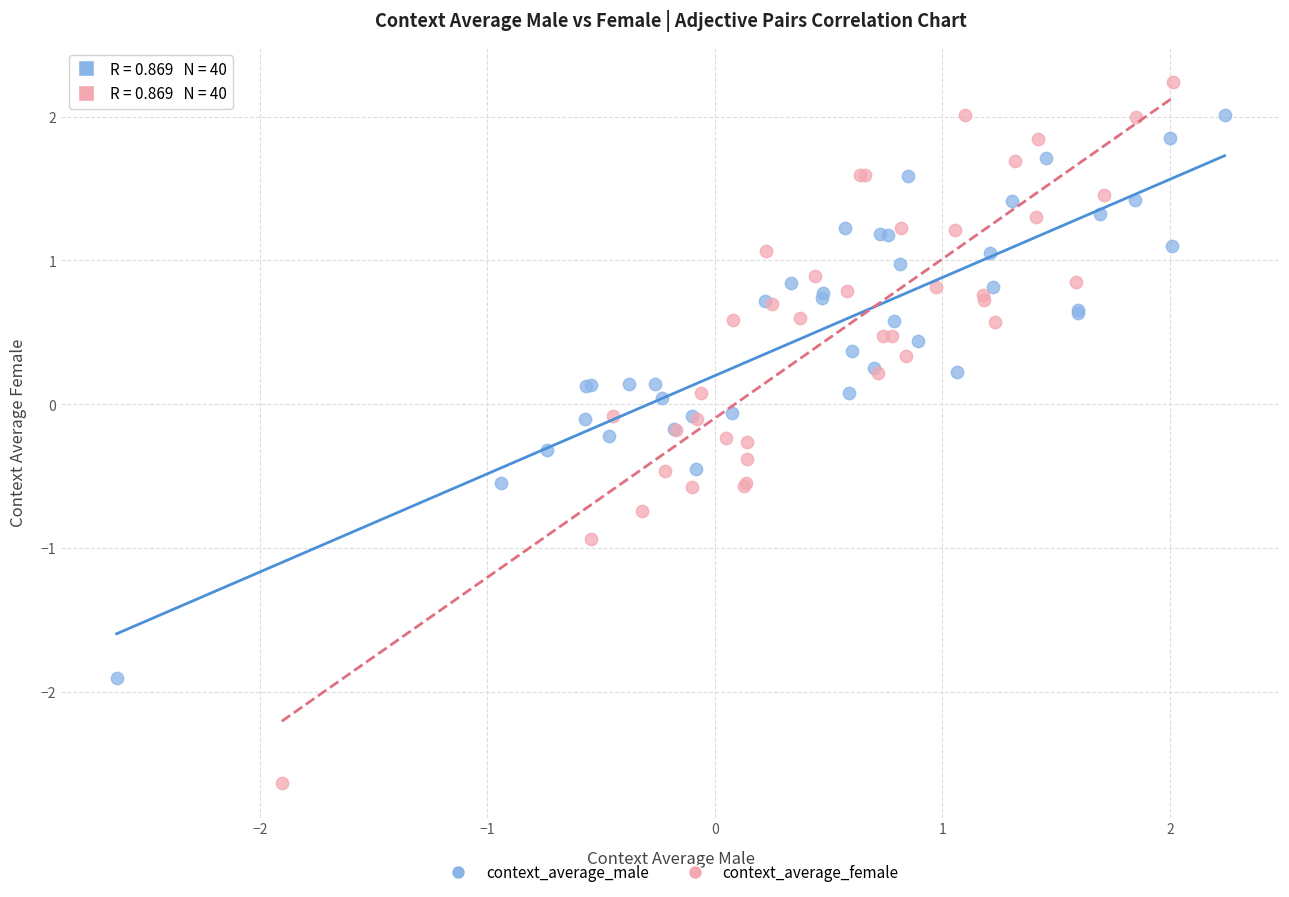

What are all the series names shown in the legend?

context_average_male, context_average_female